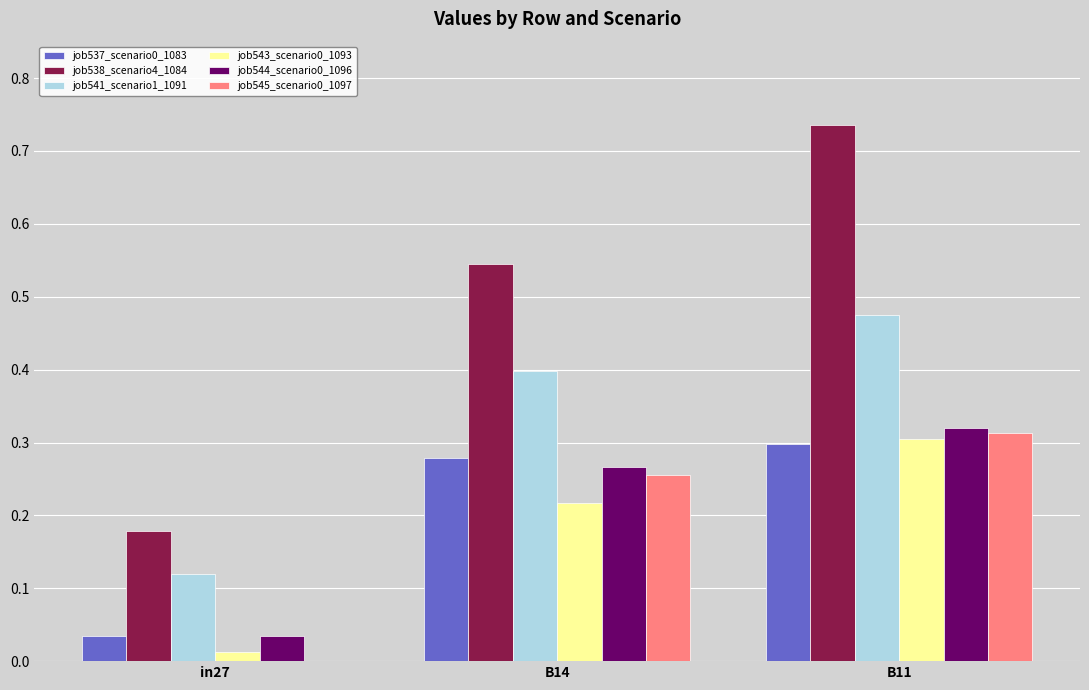

What is the sum of all job538_scenario4_1084 values?

1.5